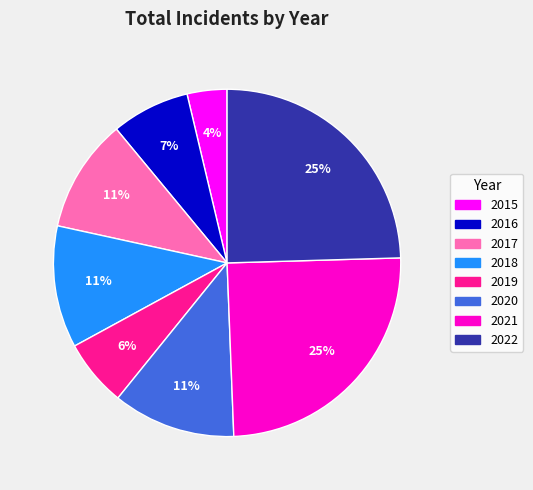

Which category has the smallest portion of the pie?

2015